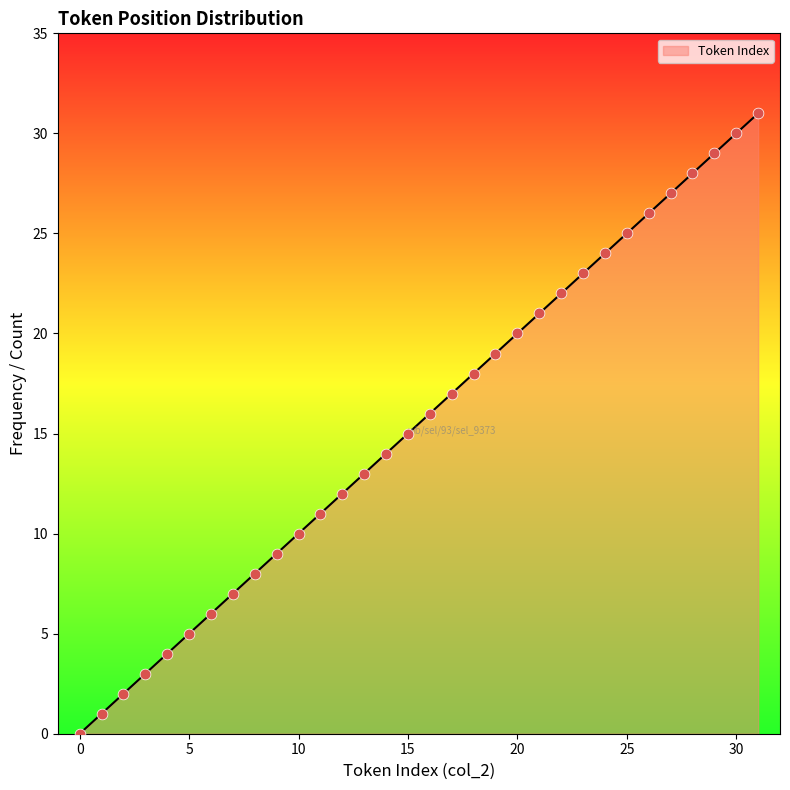

What is the greatest value displayed?

31